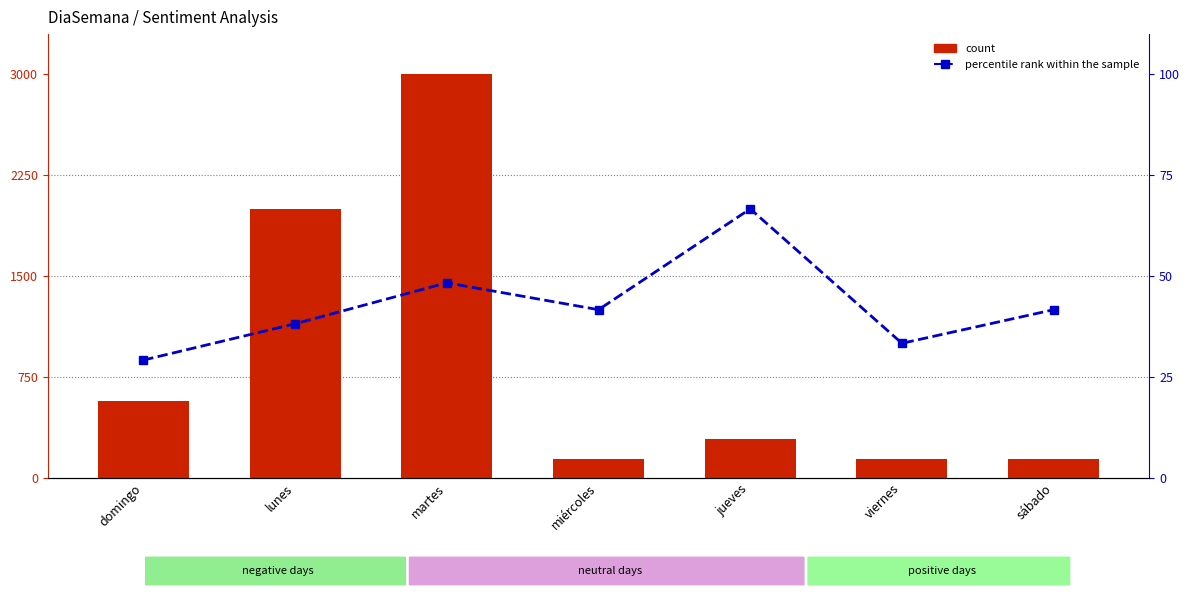

What is the maximum value shown in the chart?

3000.0